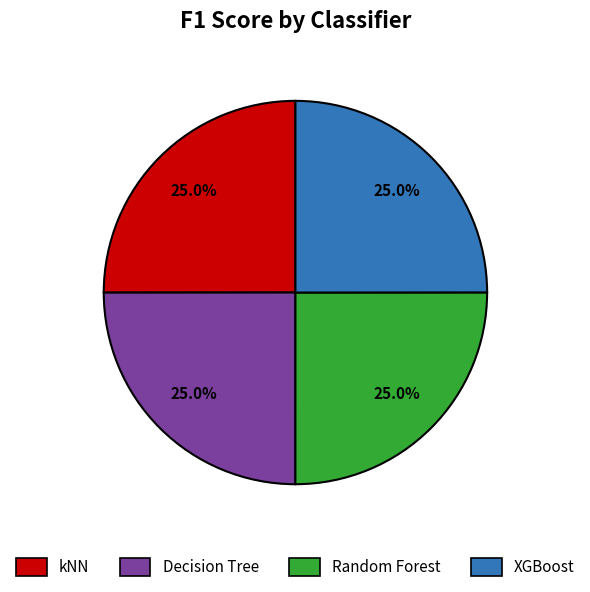

True or false: XGBoost accounts for 25% of the total.

True